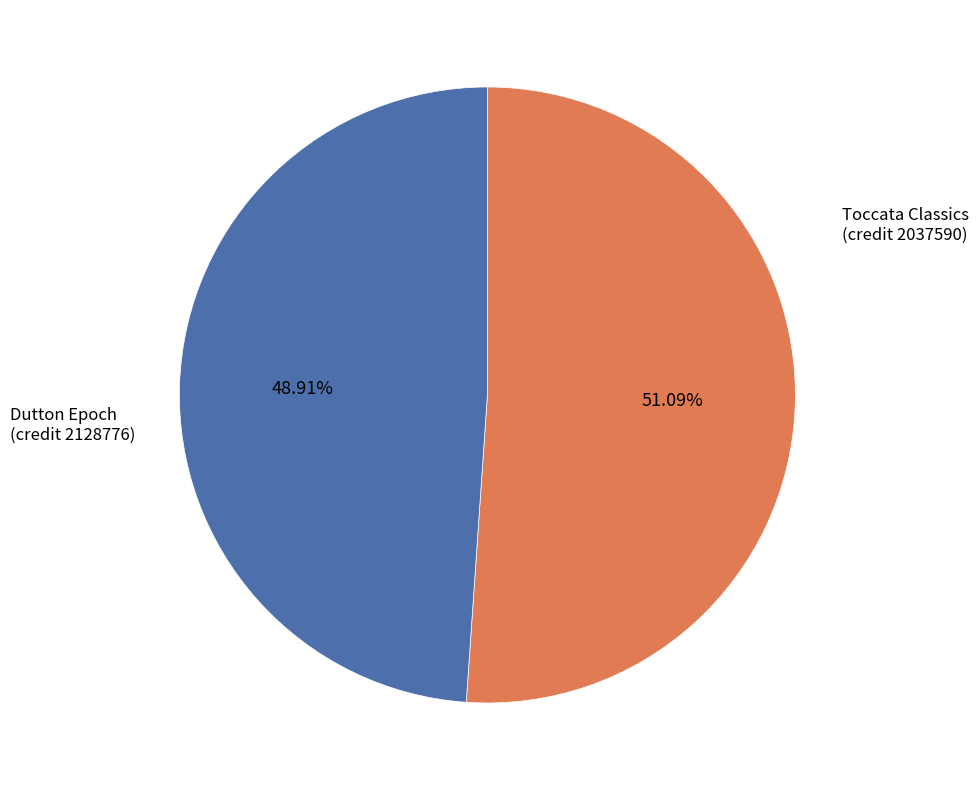

Is the sum of Toccata Classics and Dutton Epoch greater than half?

Yes